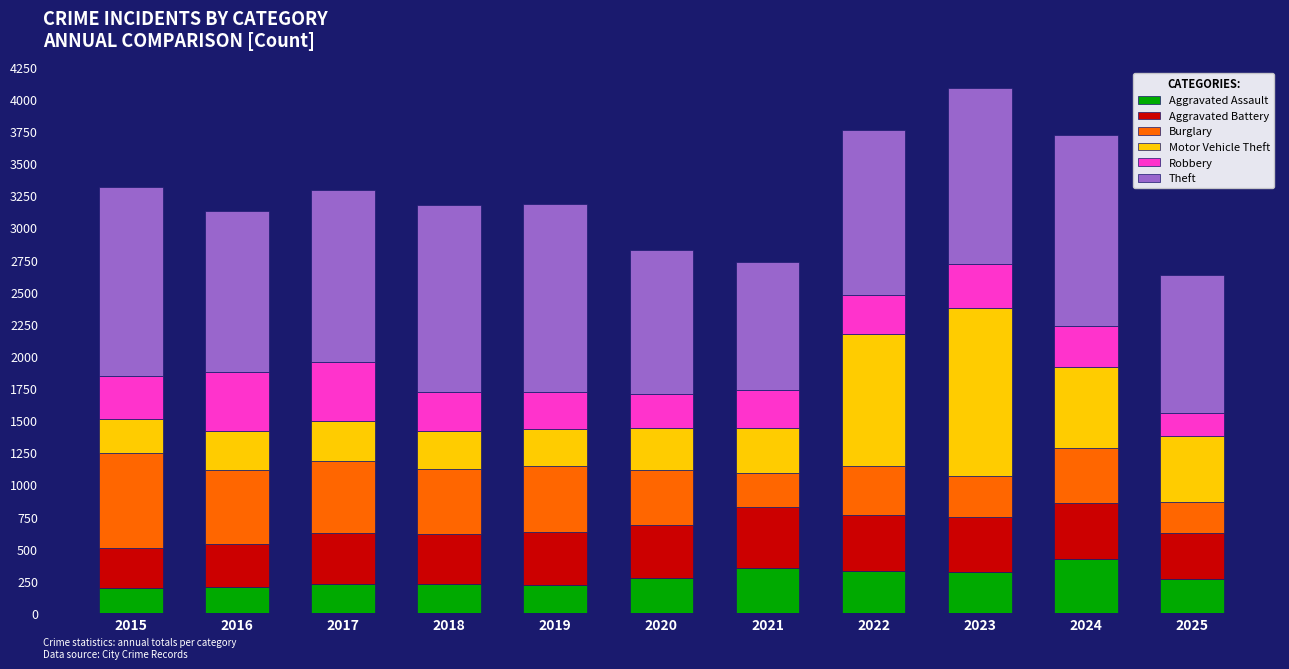

The value of Aggravated Assault at 2016 is 206. True or false?

True